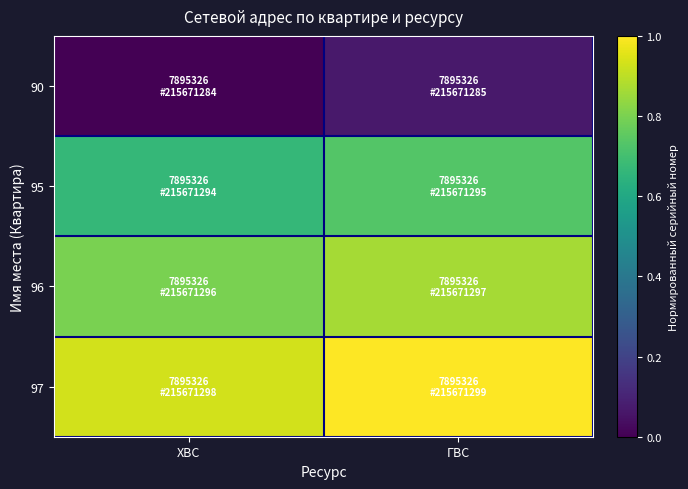

At how many categories does at least one series exceed 0?

2